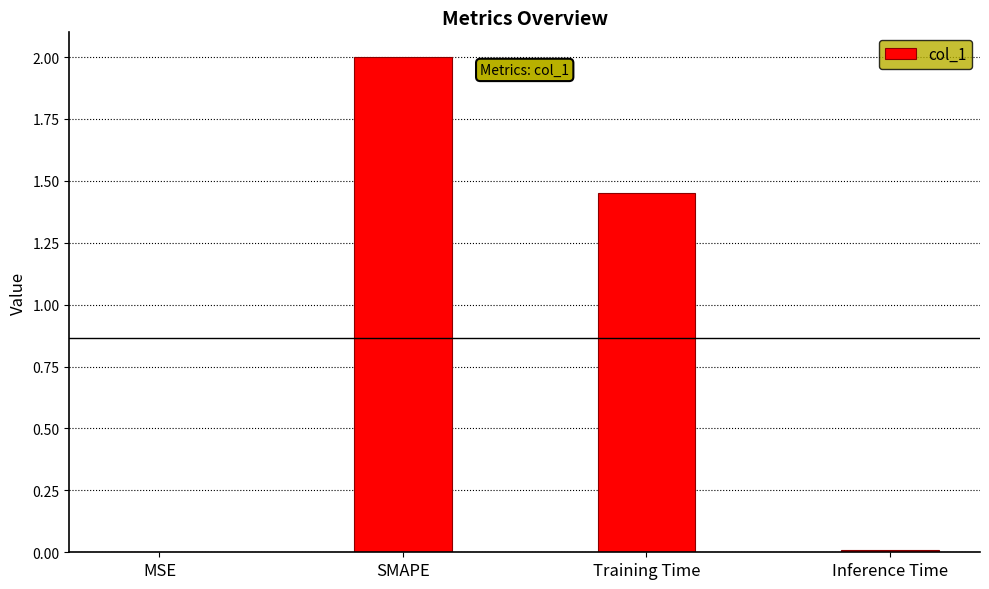

Is it true that the value at Training Time is 0.4?

False